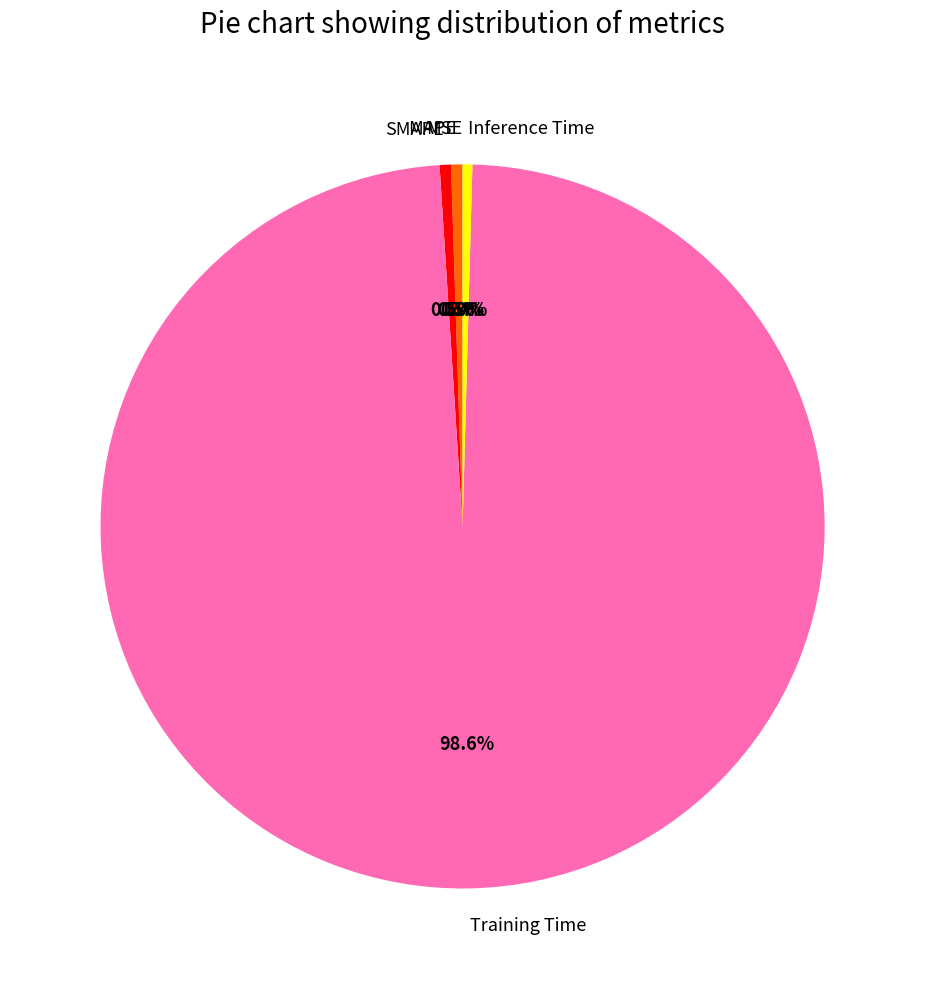

What is the largest slice in the pie chart?

Training Time